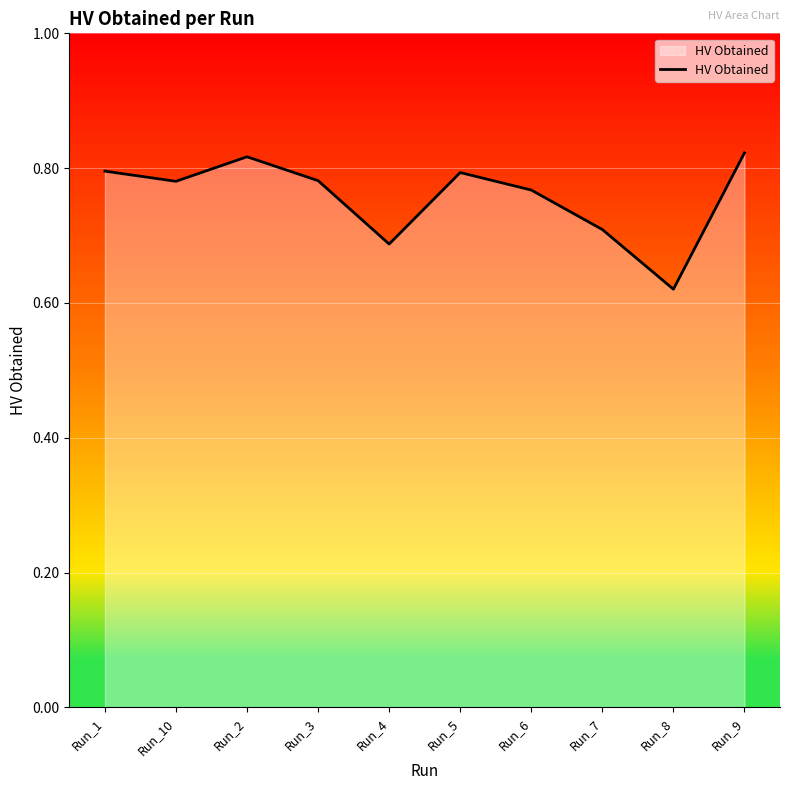

True or false: the data shows 1.2 at Run_1.

False